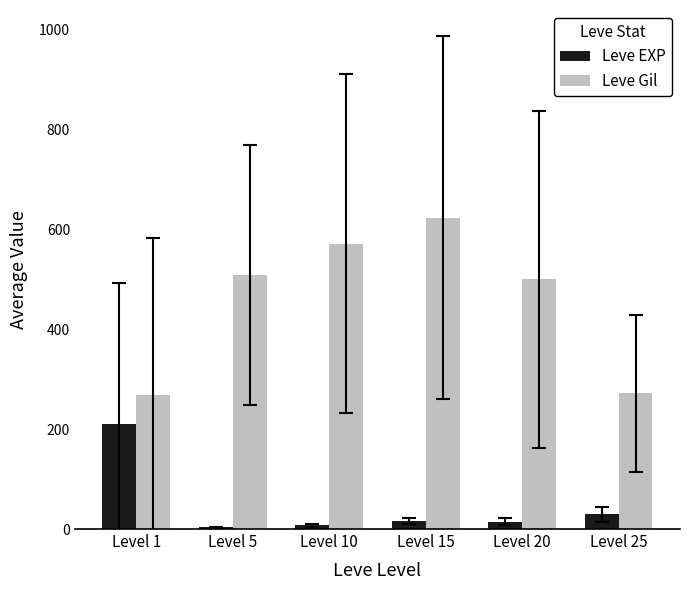

How many bars are there in each group?

2